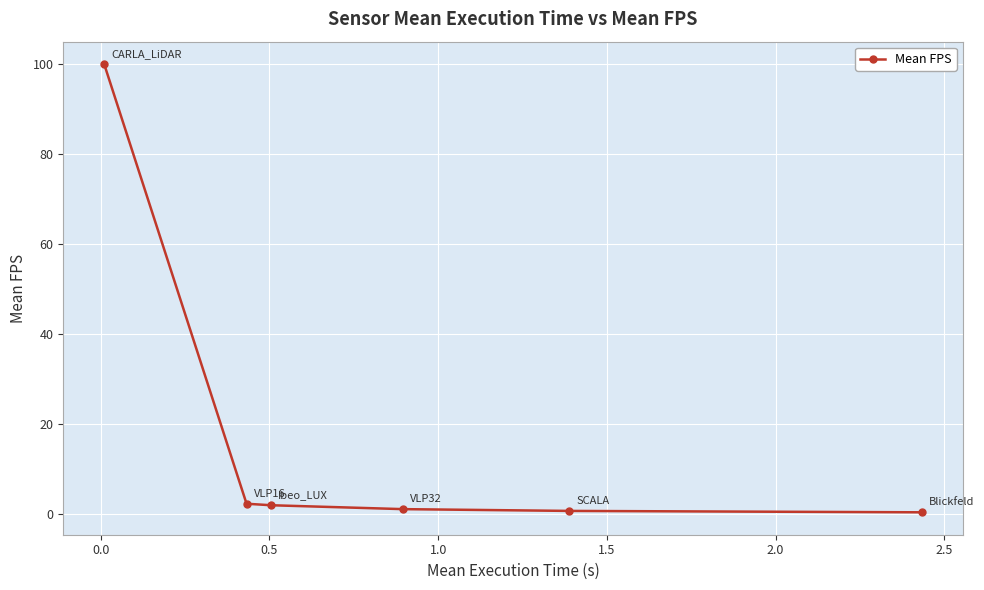

What is the value of the 3rd point from the left?

2.0